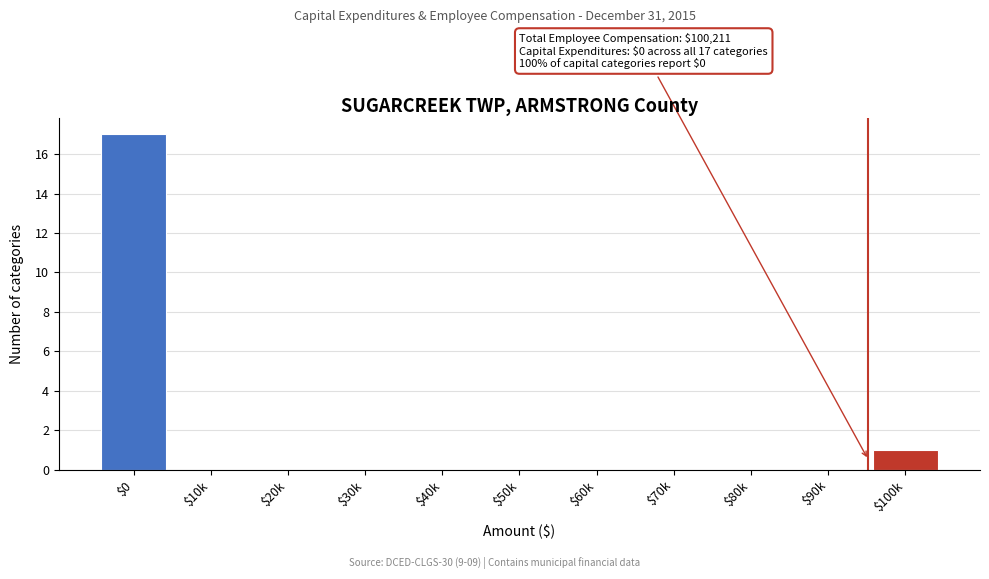

At which category does the chart reach its peak across all series?

$0